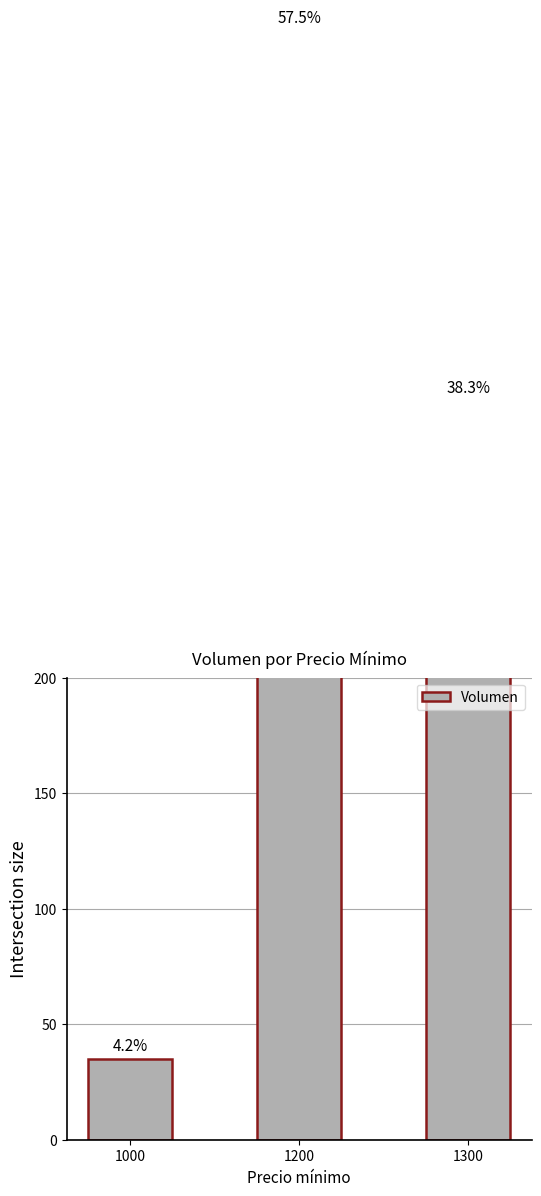

How many bars are there in total?

3